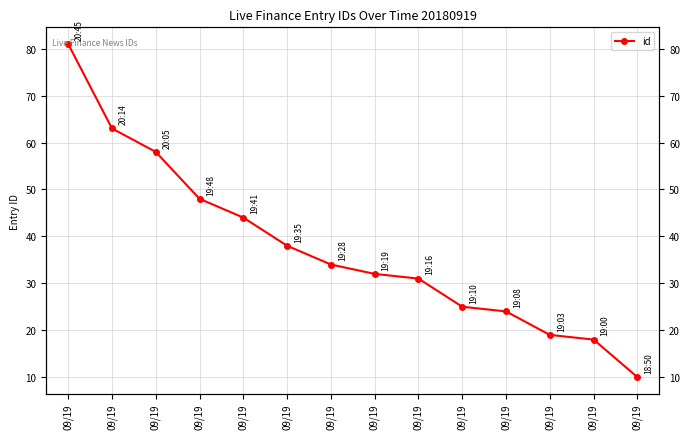

At which category does the chart reach its minimum across all series?

09/19